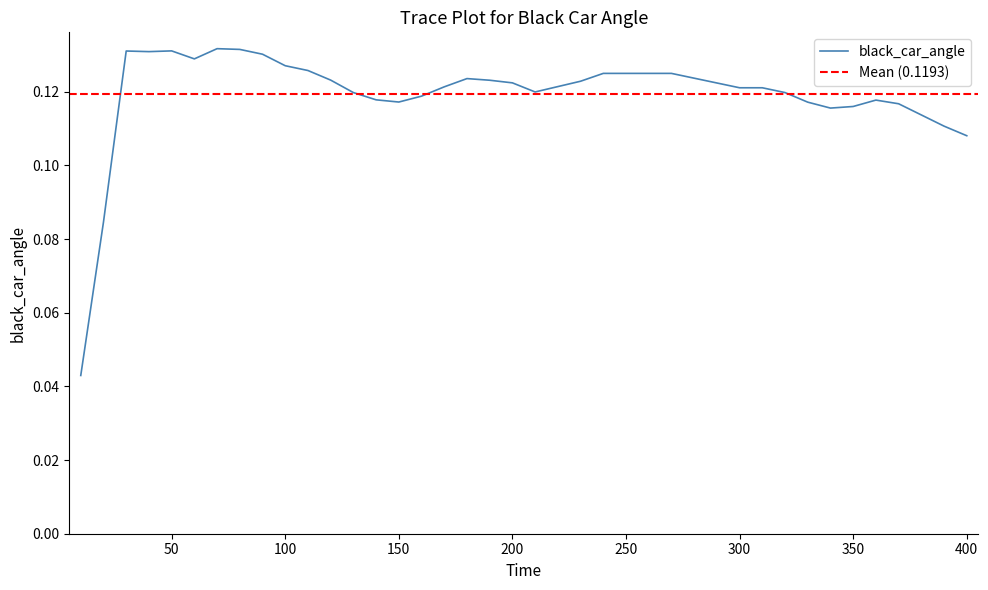

How many interior local peaks (higher than both neighbors) does the data have?

5